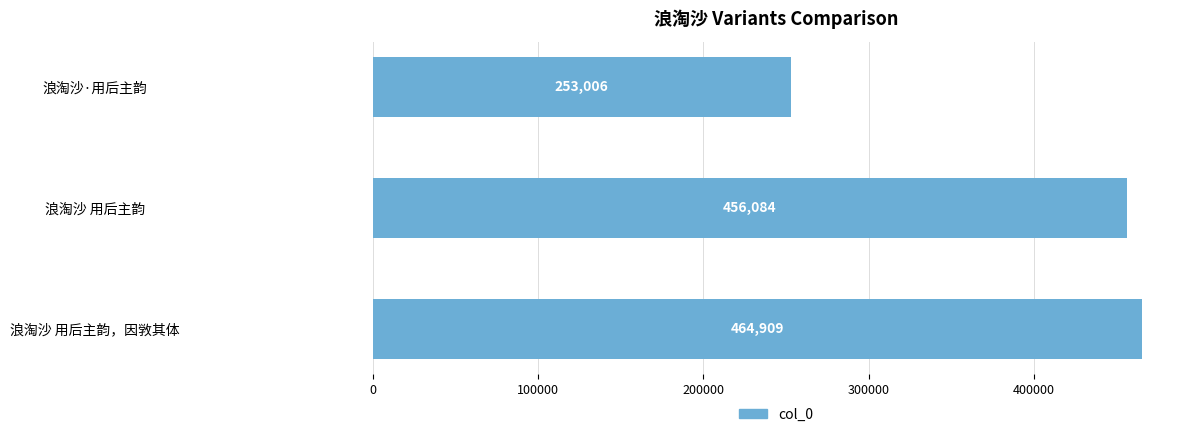

Does the chart contain stacked bars?

No